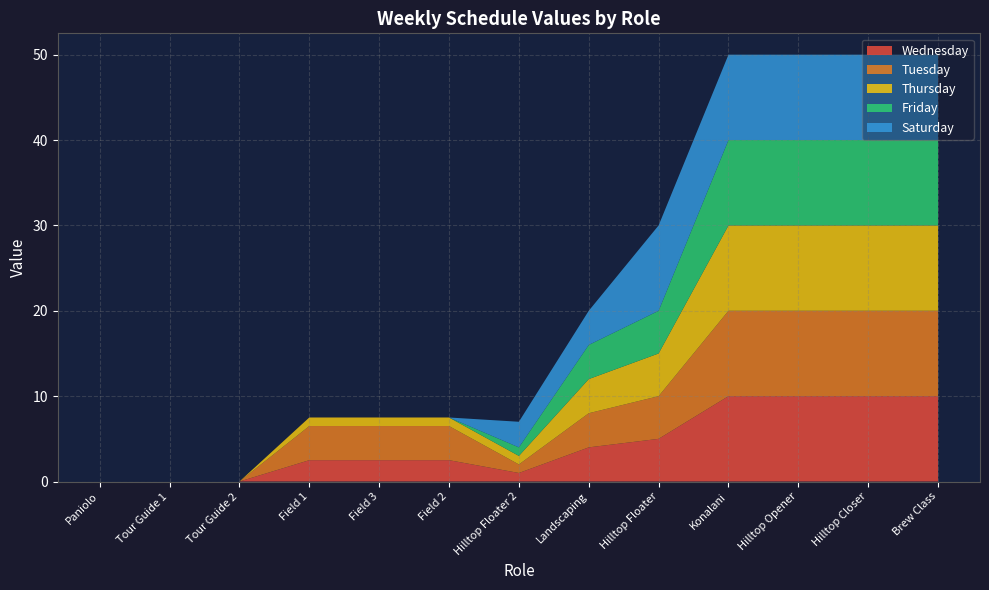

Reading left to right, transcribe all the data shown in this chart.

Wednesday: Konalani=10.0	Landscaping=4.0	Hilltop Opener=10.0	Hilltop Closer=10.0	Hilltop Floater=5.0	Hilltop Floater 2=1.0	Paniolo=0.0	Tour Guide 1=0.0	Tour Guide 2=0.0	Brew Class=10.0	Field 1=2.5	Field 2=2.5	Field 3=2.5
Tuesday: Konalani=10.0	Landscaping=4.0	Hilltop Opener=10.0	Hilltop Closer=10.0	Hilltop Floater=5.0	Hilltop Floater 2=1.0	Paniolo=0.0	Tour Guide 1=0.0	Tour Guide 2=0.0	Brew Class=10.0	Field 1=4.0	Field 2=4.0	Field 3=4.0
Thursday: Konalani=10.0	Landscaping=4.0	Hilltop Opener=10.0	Hilltop Closer=10.0	Hilltop Floater=5.0	Hilltop Floater 2=1.0	Paniolo=0.0	Tour Guide 1=0.0	Tour Guide 2=0.0	Brew Class=10.0	Field 1=1.0	Field 2=1.0	Field 3=1.0
Friday: Konalani=10.0	Landscaping=4.0	Hilltop Opener=10.0	Hilltop Closer=10.0	Hilltop Floater=5.0	Hilltop Floater 2=1.0	Paniolo=0.0	Tour Guide 1=0.0	Tour Guide 2=0.0	Brew Class=10.0	Field 1=0.0	Field 2=0.0	Field 3=0.0
Saturday: Konalani=10.0	Landscaping=4.0	Hilltop Opener=10.0	Hilltop Closer=10.0	Hilltop Floater=10.0	Hilltop Floater 2=3.0	Paniolo=0.0	Tour Guide 1=0.0	Tour Guide 2=0.0	Brew Class=10.0	Field 1=0.0	Field 2=0.0	Field 3=0.0